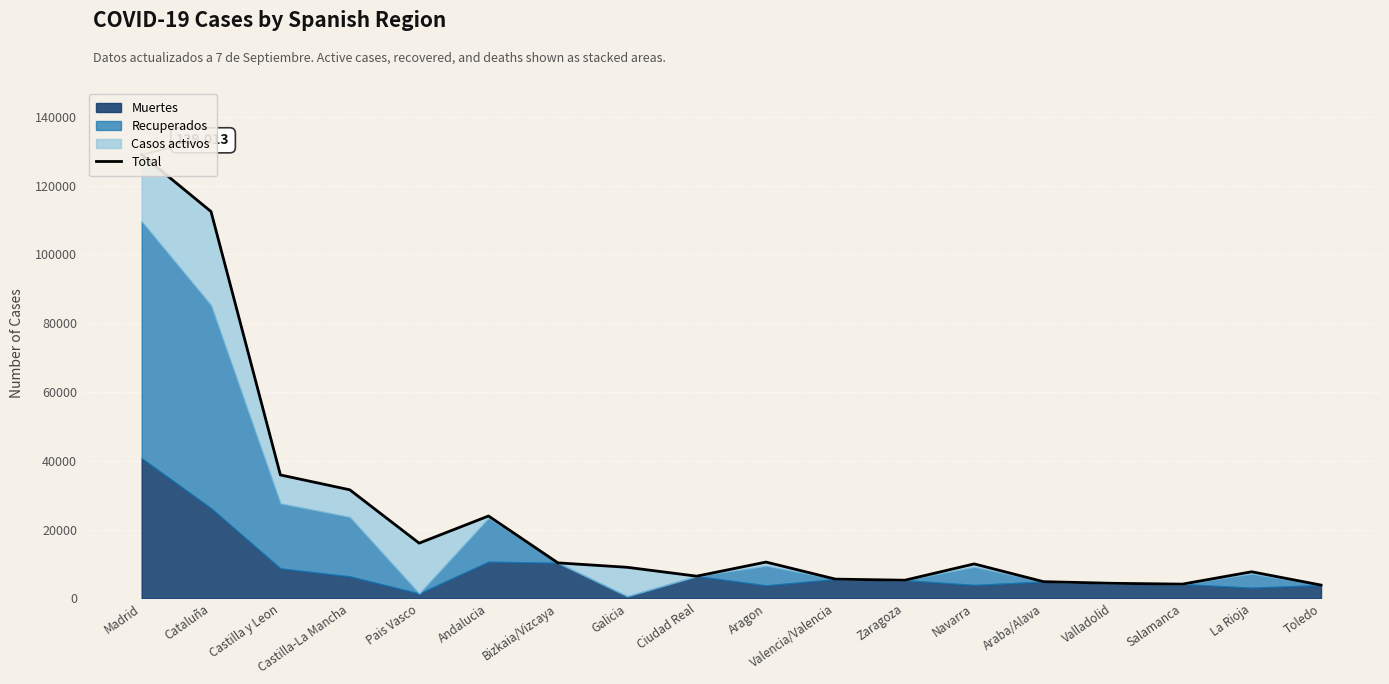

Where does the data first go above 10028?

Madrid